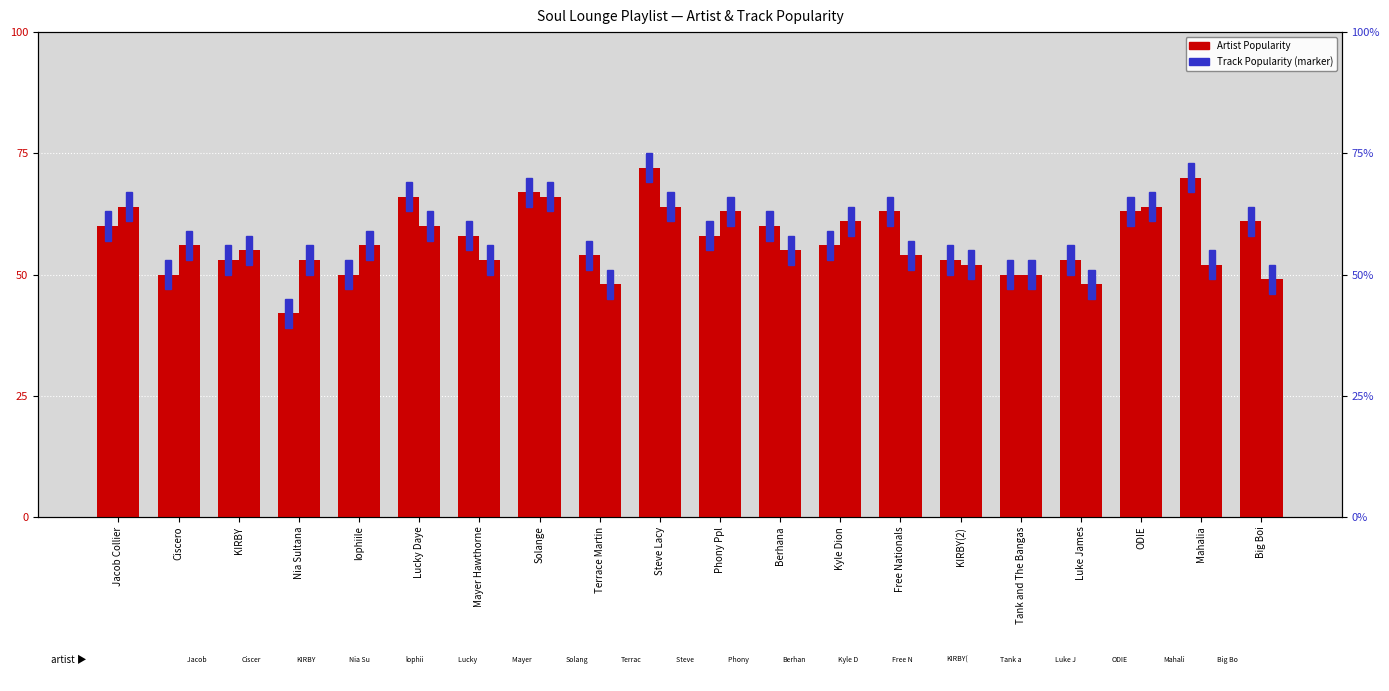

What is the greatest value displayed?

72